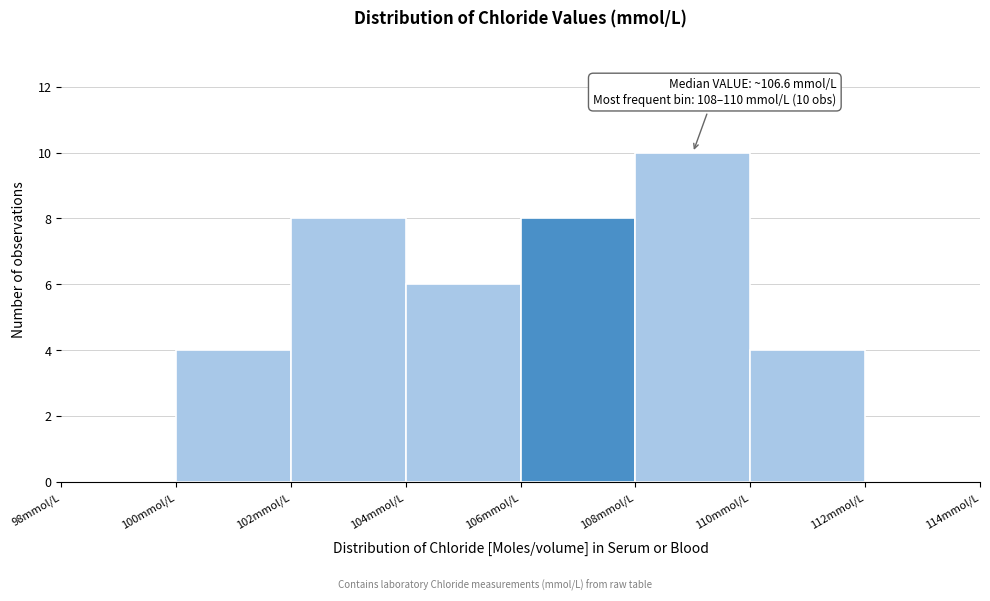

Over which range of the x-axis is the bar tallest?

108 to 110